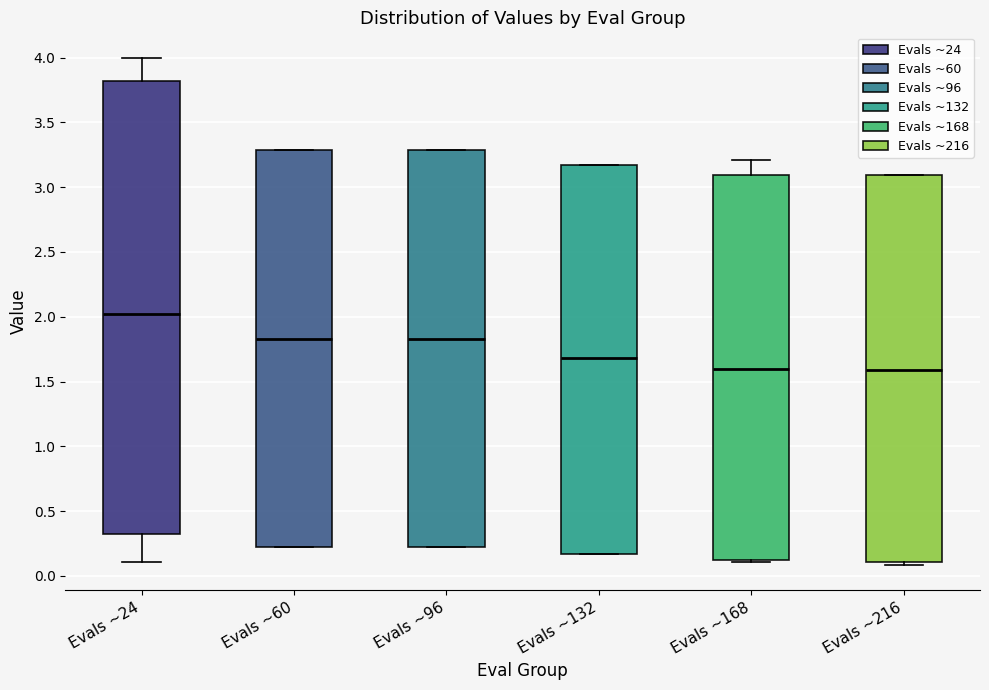

Comparing the boxes themselves (not the whiskers), which one is the tallest?

Evals ~24